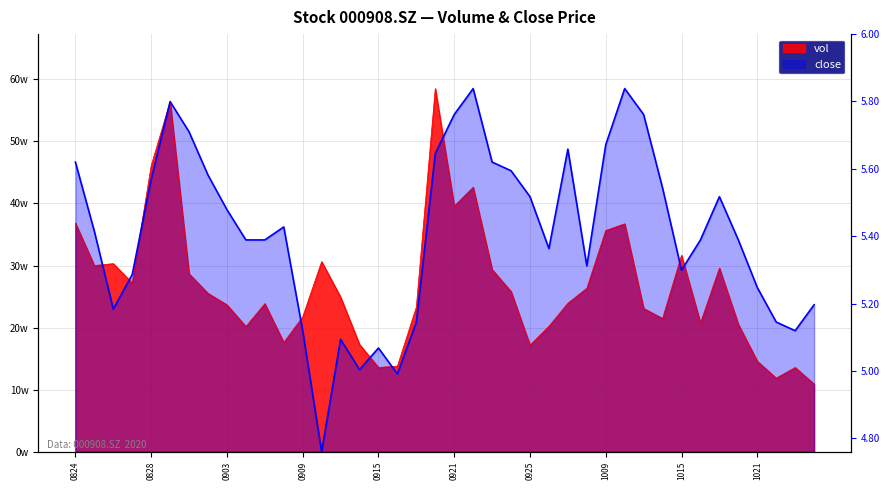

What is the value of the vol point at the 20th from the left?

585106.3